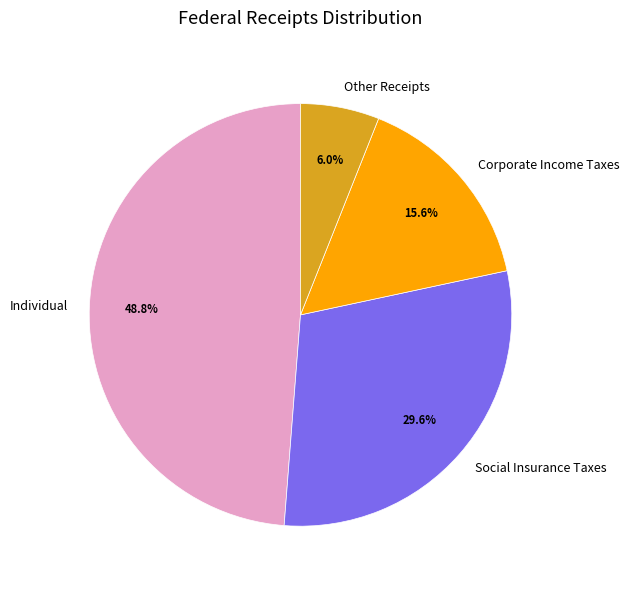

How many slices are in this pie chart?

4